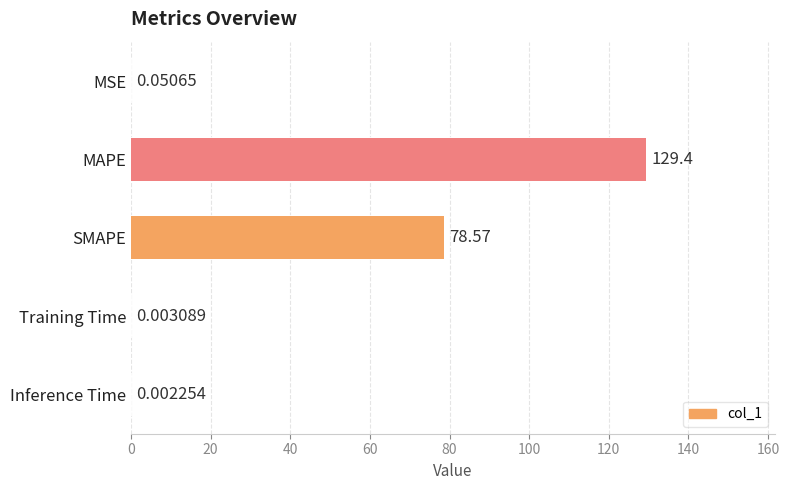

Are the bars horizontal?

Yes